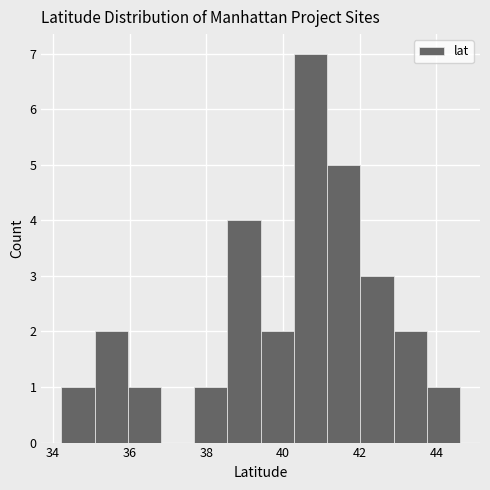

Reading left to right, list every bar in this chart as the range it spans on the x-axis followed by its height. Neither the bar edges nor the heights are printed on the chart, so give them approximately, as read against the axes.

34.2 to 35.0: 1
35.0 to 36.0: 2
36.0 to 36.8: 1
36.8 to 37.6: 0
37.6 to 38.6: 1
38.6 to 39.4: 4
39.4 to 40.2: 2
40.2 to 41.2: 7
41.2 to 42.0: 5
42.0 to 42.8: 3
42.8 to 43.8: 2
43.8 to 44.6: 1